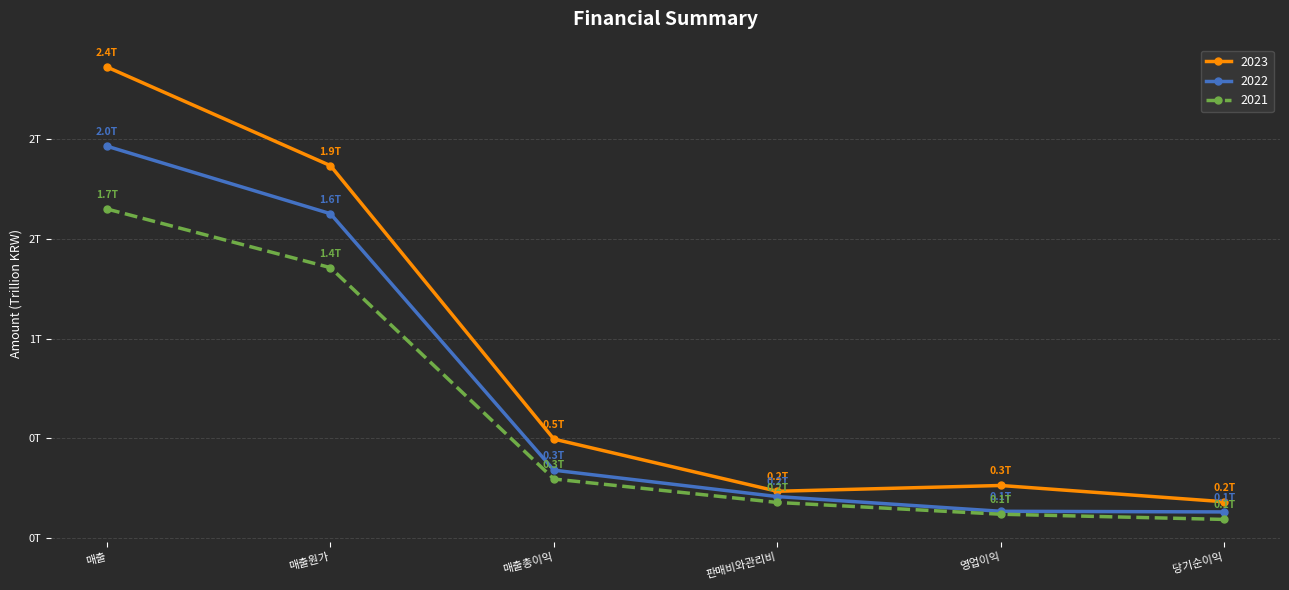

True or false: 2022 and 2023 intersect in this chart.

False